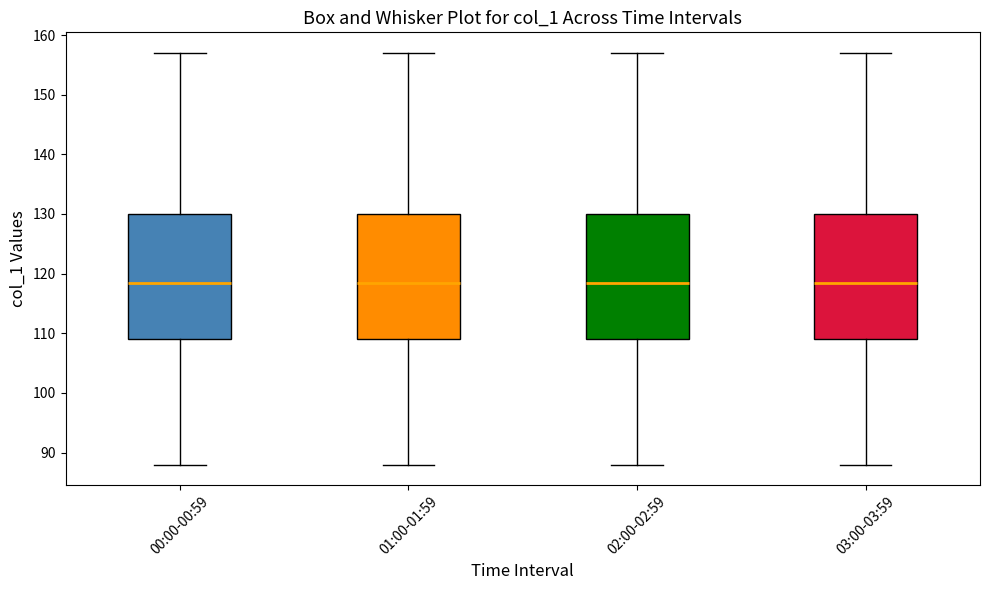

Reading left to right, read every box against the y-axis: the position of its median line, the range the box covers, and the ends of its whiskers. The values are not printed on the chart, so give them approximately, as read against the axis.

00:00-00:59: median 119, box 109 to 130, whiskers 88 to 157
01:00-01:59: median 119, box 109 to 130, whiskers 88 to 157
02:00-02:59: median 119, box 109 to 130, whiskers 88 to 157
03:00-03:59: median 119, box 109 to 130, whiskers 88 to 157